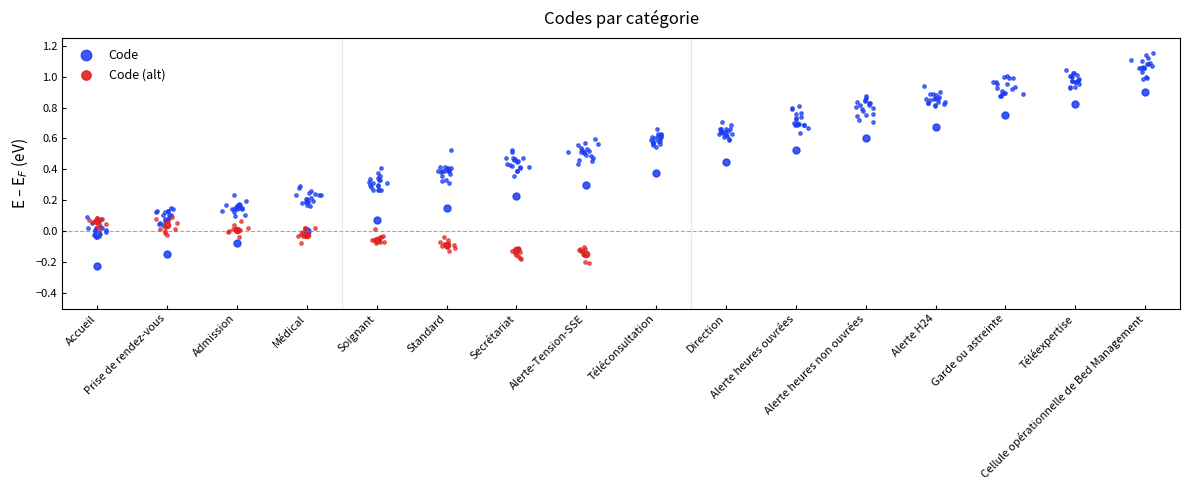

Which has a higher value, Téléexpertise or Alerte heures ouvrées?

Téléexpertise